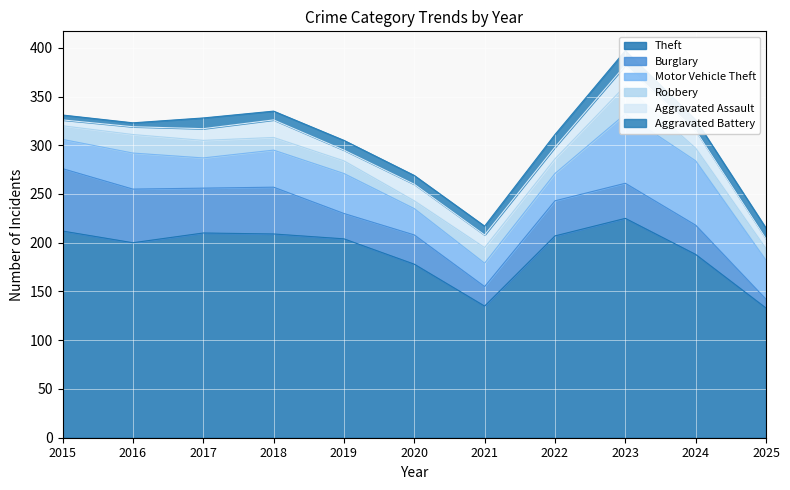

Reading left to right, extract all data points from this chart.

Theft: 2015=212	2016=200	2017=210	2018=209	2019=204	2020=178	2021=135	2022=207	2023=225	2024=188	2025=133
Burglary: 2015=64	2016=55	2017=46	2018=48	2019=26	2020=30	2021=20	2022=36	2023=36	2024=30	2025=9
Motor Vehicle Theft: 2015=30	2016=37	2017=31	2018=38	2019=41	2020=27	2021=24	2022=28	2023=71	2024=66	2025=40
Robbery: 2015=14	2016=19	2017=18	2018=13	2019=13	2020=8	2021=16	2022=15	2023=29	2024=13	2025=12
Aggravated Assault: 2015=6	2016=8	2017=12	2018=18	2019=11	2020=17	2021=13	2022=12	2023=21	2024=18	2025=10
Aggravated Battery: 2015=5	2016=4	2017=11	2018=9	2019=10	2020=9	2021=9	2022=13	2023=15	2024=11	2025=11